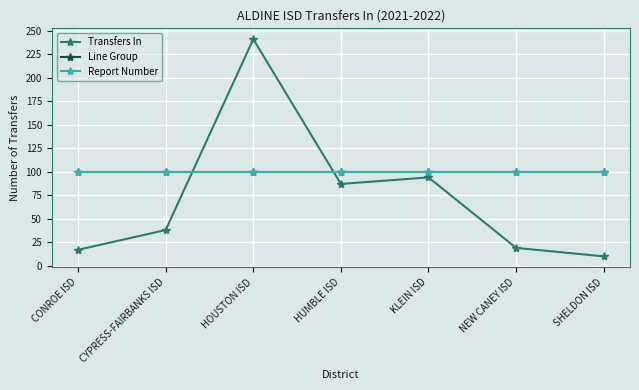

Rank the categories by Report Number value from lowest to highest.

CONROE ISD, CYPRESS-FAIRBANKS ISD, HOUSTON ISD, HUMBLE ISD, KLEIN ISD, NEW CANEY ISD, SHELDON ISD